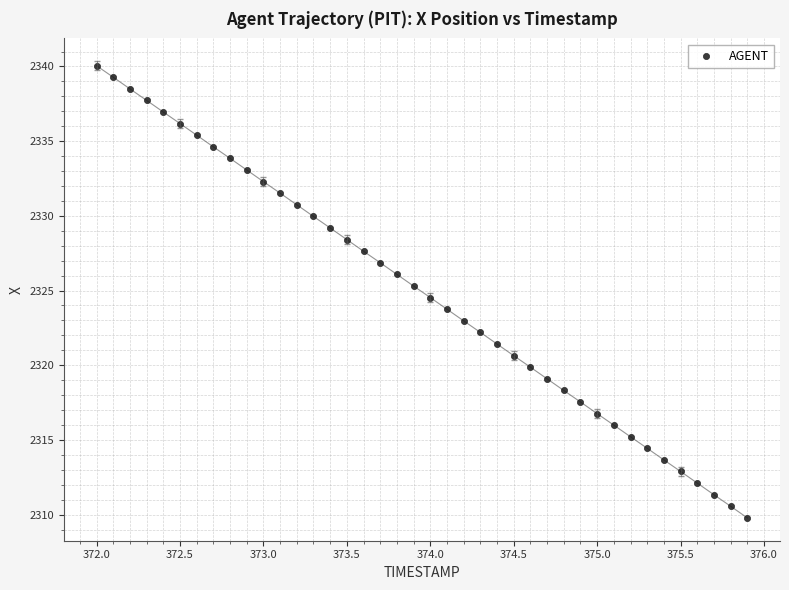

What is the range of X values (max minus min)?

3.9